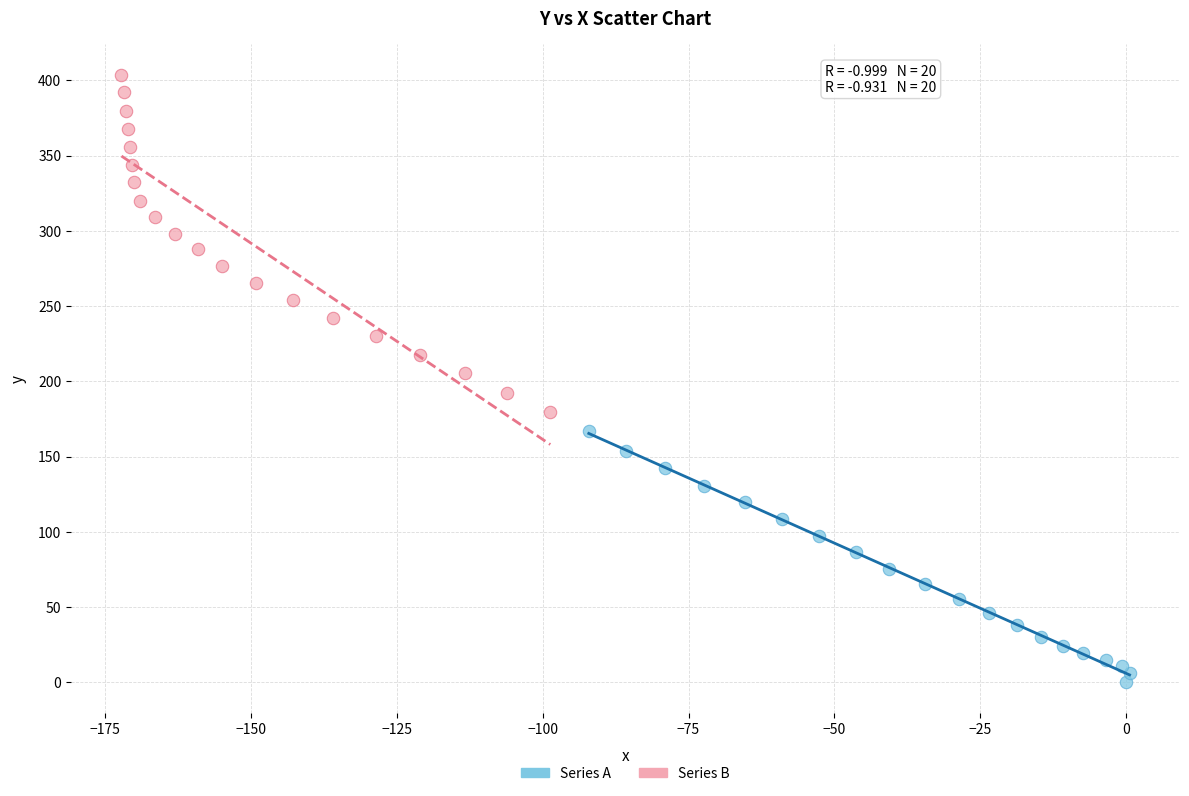

Which series contains the highest Y value?

Series B